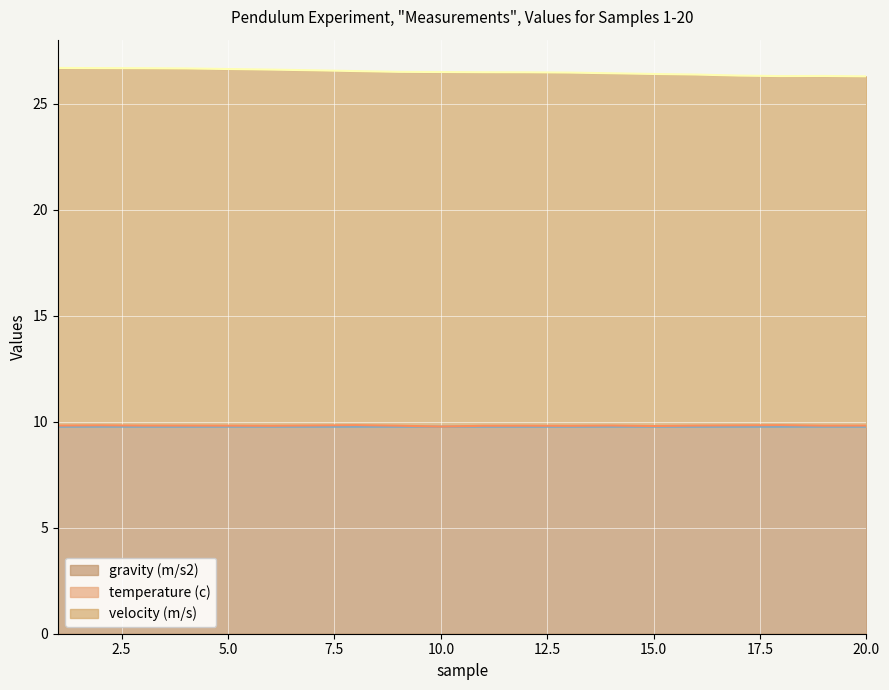

Read the velocity (m/s) value at 4.

26.7